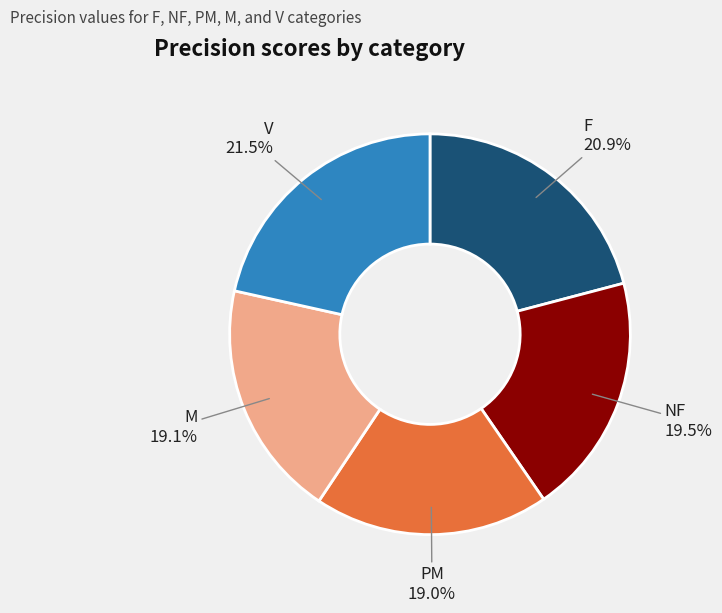

Is there a majority slice in this chart?

No